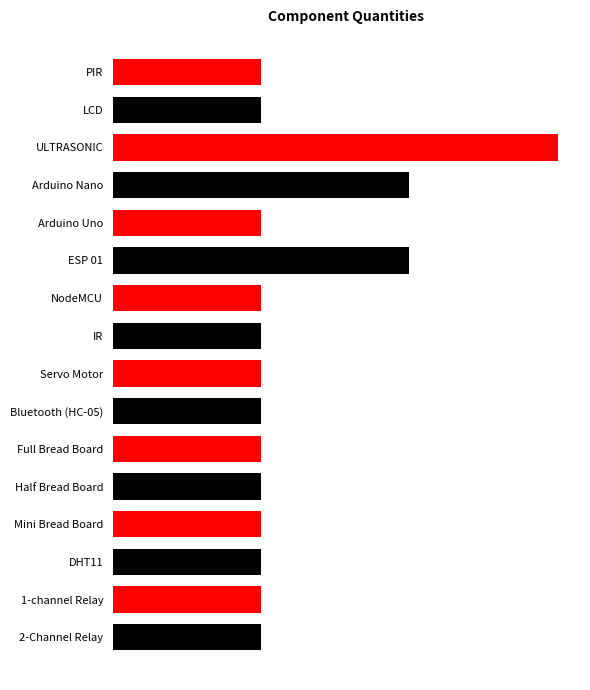

Does the chart contain any negative values?

No